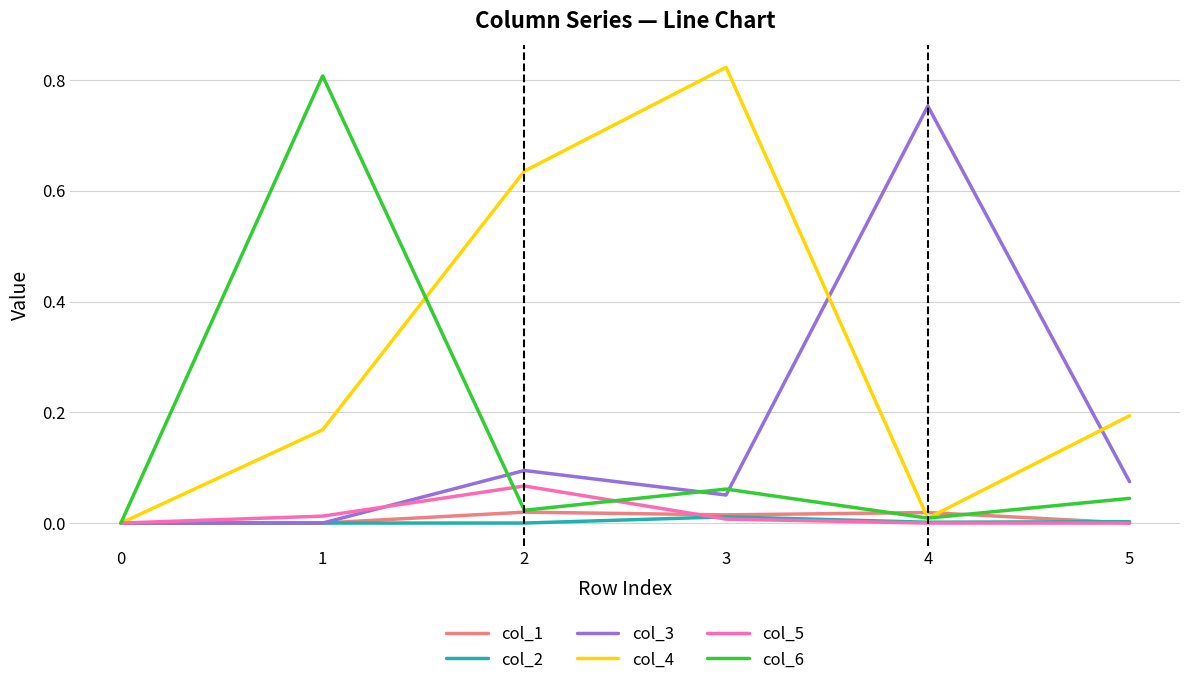

True or false: col_5 has a value of 0.0 at 3.

True